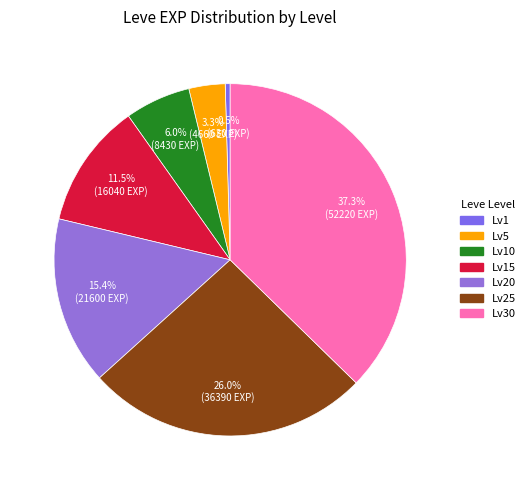

To the nearest percent, what is the difference between the largest and smallest slice percentages?

37%